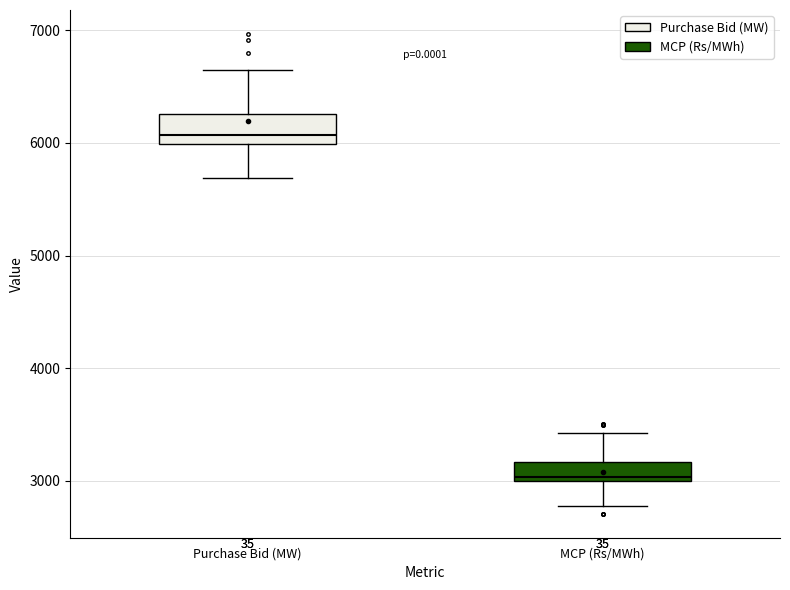

Reading left to right, read every box against the y-axis: the position of its median line, the range the box covers, and the ends of its whiskers. The values are not printed on the chart, so give them approximately, as read against the axis.

Purchase Bid (MW): median 6100, box 6000 to 6300, whiskers 5700 to 6600
MCP (Rs/MWh): median 3000 (just above the box's lower edge), box 3000 to 3200, whiskers 2800 to 3400